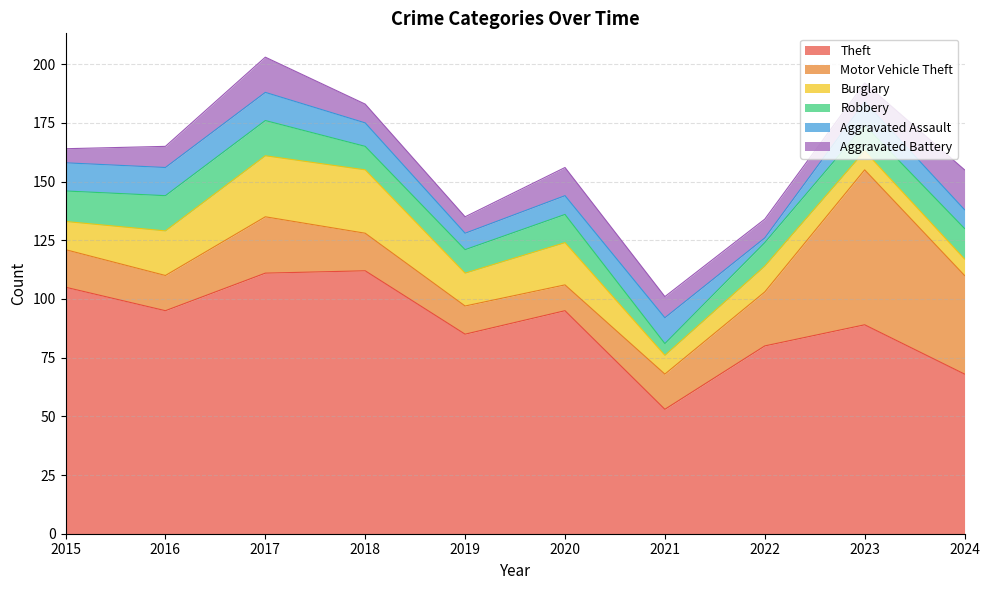

What is the difference between the maximum and second lowest values in the Robbery series?

5